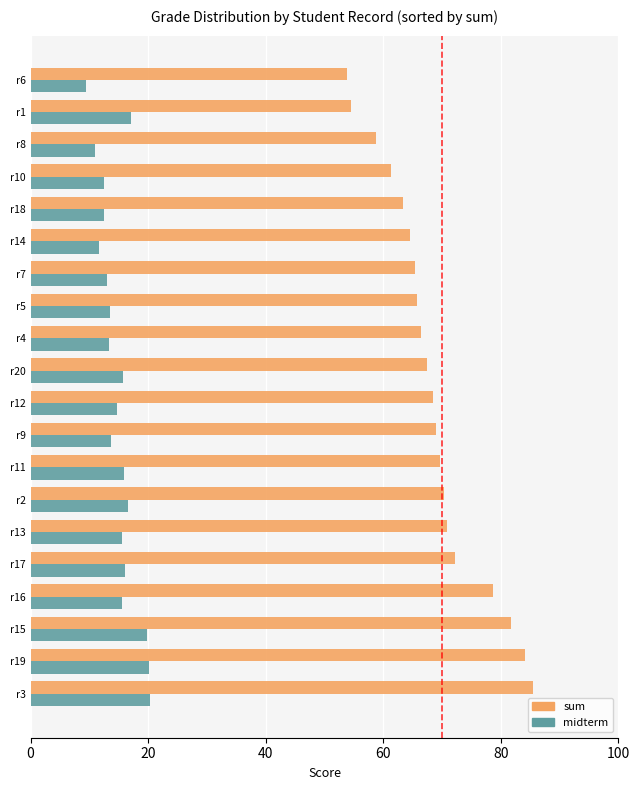

What is the highest value of the sum series?

85.5